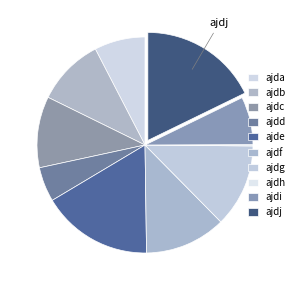

To the nearest percent, what is the difference between the largest and smallest slice percentages?

18%